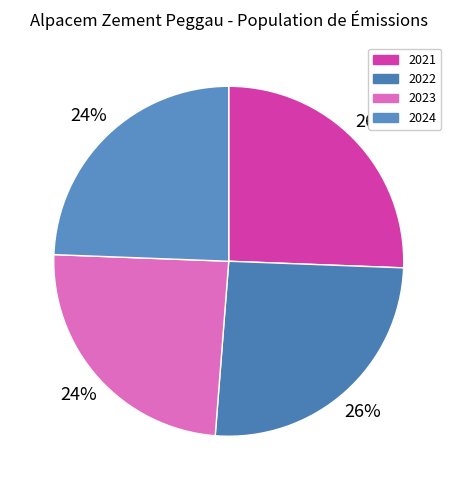

Does 2024 represent more than half of the total?

No